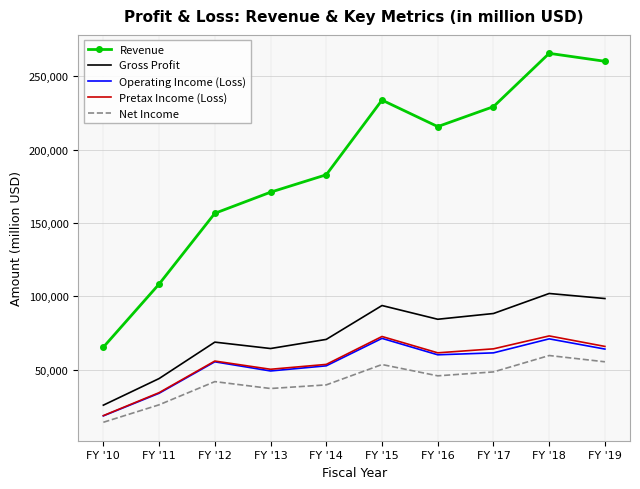

What is the total value across all series at FY '13?

371405